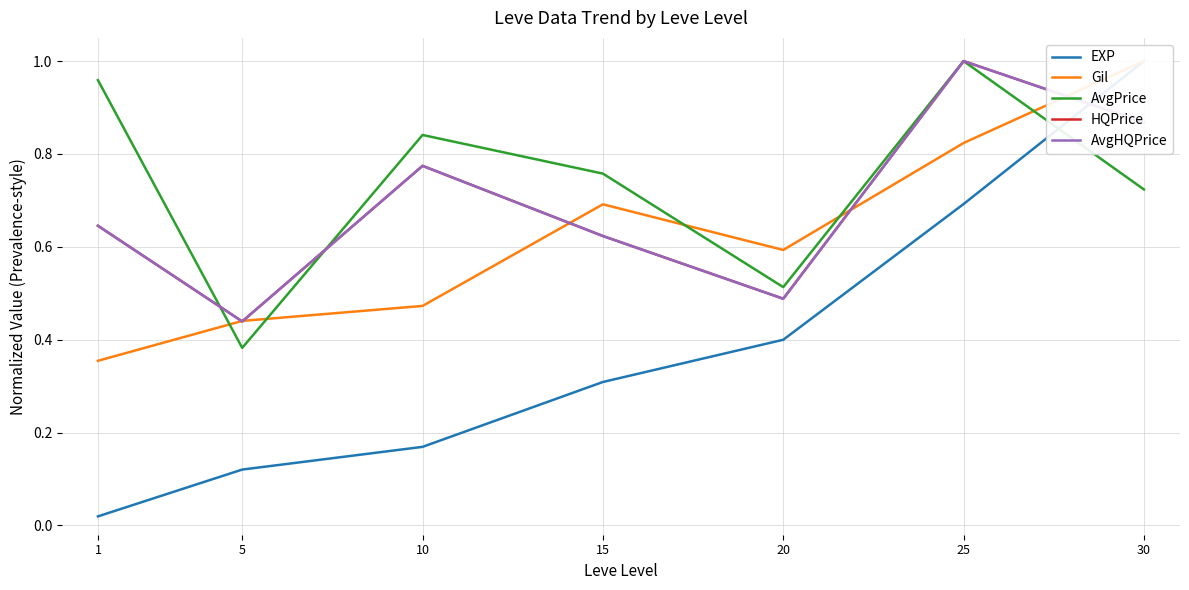

True or false: EXP and Gil intersect in this chart.

False